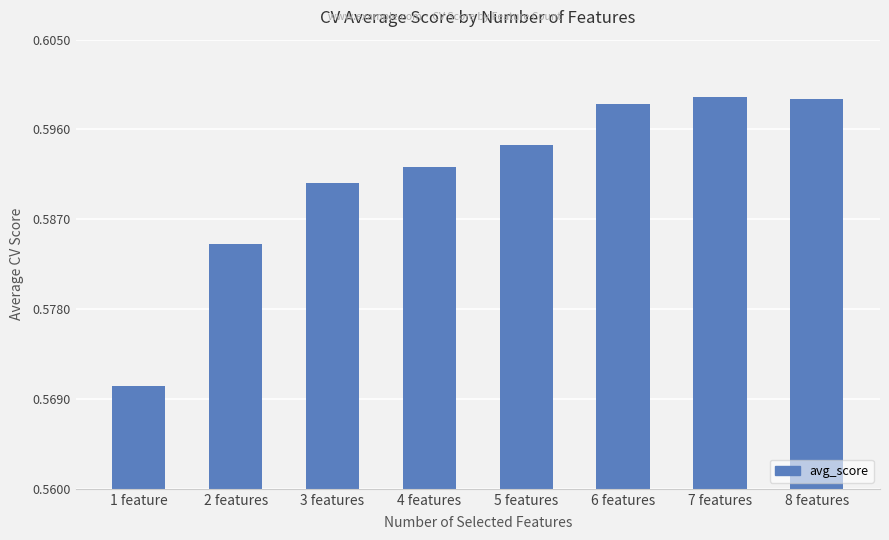

Count the values in the range 0 to 1.

8